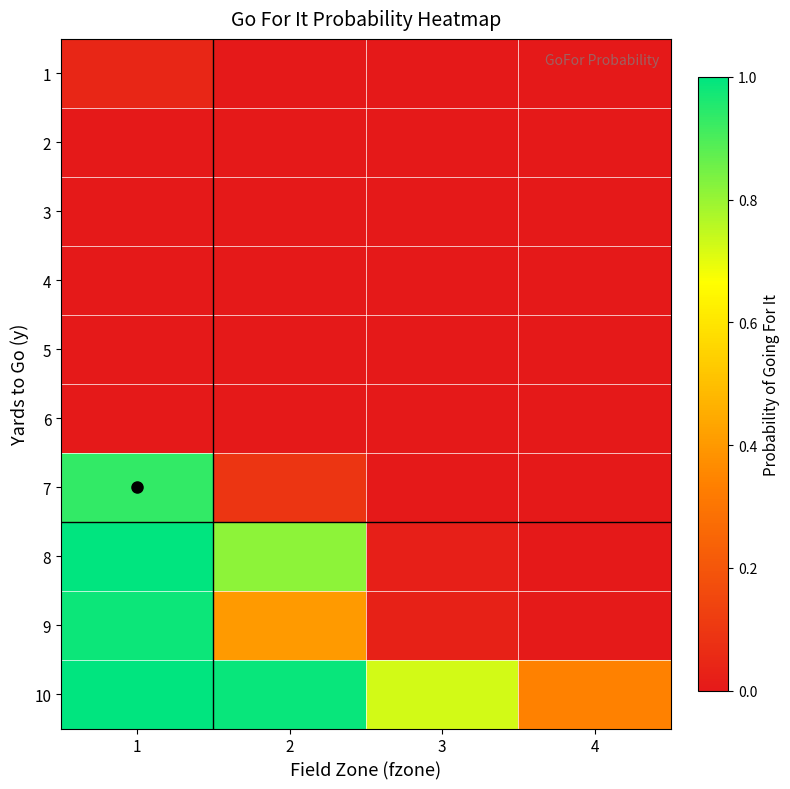

Reading left to right, transcribe all the data shown in this chart.

1: 1=0.0	2=0.0	3=0.0	4=0.0
2: 1=0.0	2=0.0	3=0.0	4=0.0
3: 1=0.0	2=0.0	3=0.0	4=0.0
4: 1=0.0	2=0.0	3=0.0	4=0.0
5: 1=0.0	2=0.0	3=0.0	4=0.0
6: 1=0.0	2=0.0	3=0.0	4=0.0
7: 1=0.9	2=0.1	3=0.0	4=0.0
8: 1=1.0	2=0.8	3=0.0	4=0.0
9: 1=1.0	2=0.4	3=0.0	4=0.0
10: 1=1.0	2=1.0	3=0.7	4=0.3